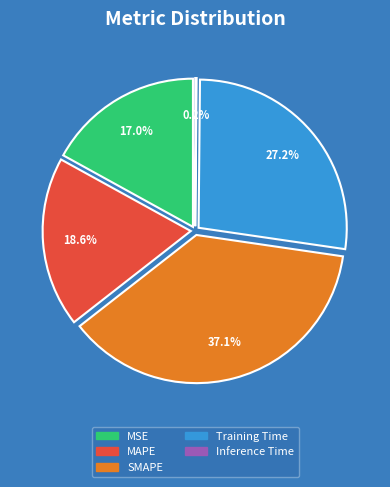

Combined, do MSE and Training Time account for over 50%?

No